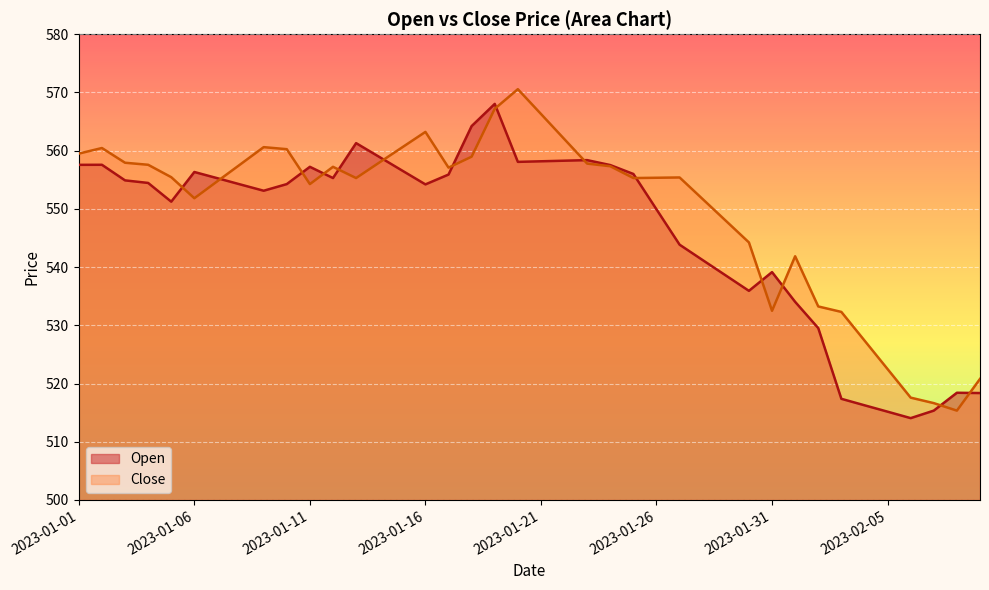

The value of Close at 2023-02-01 is 541.9. True or false?

True